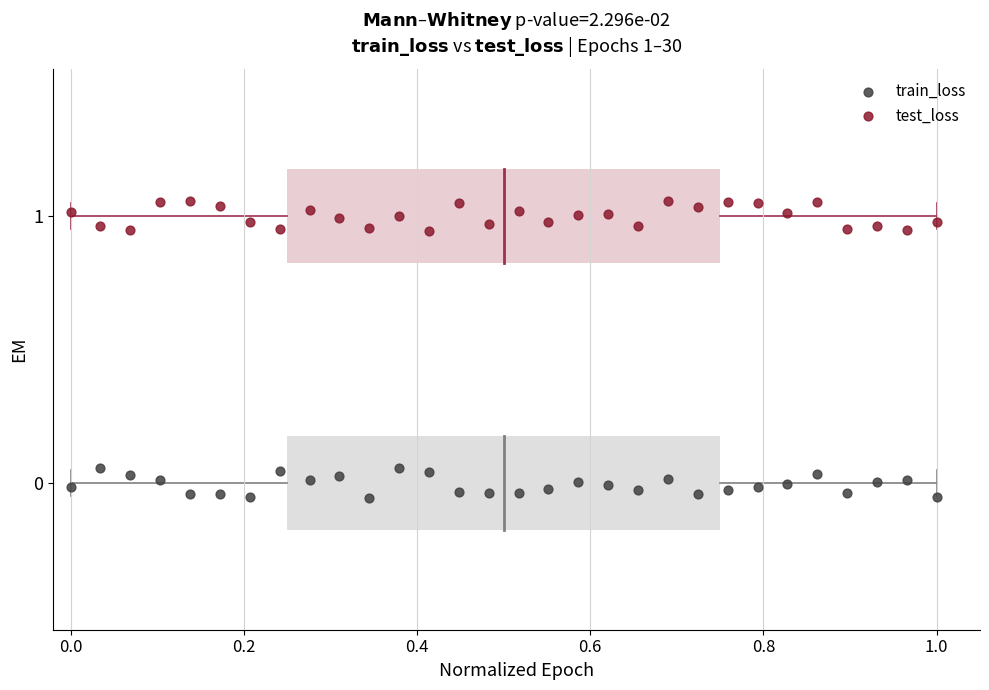

Which series contains the highest Y value?

test_loss